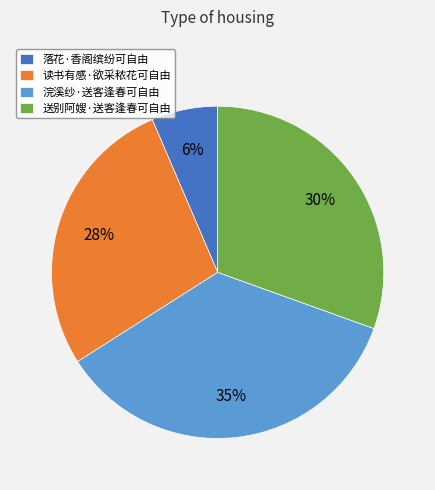

To the nearest percent, what is the average slice percentage?

25%